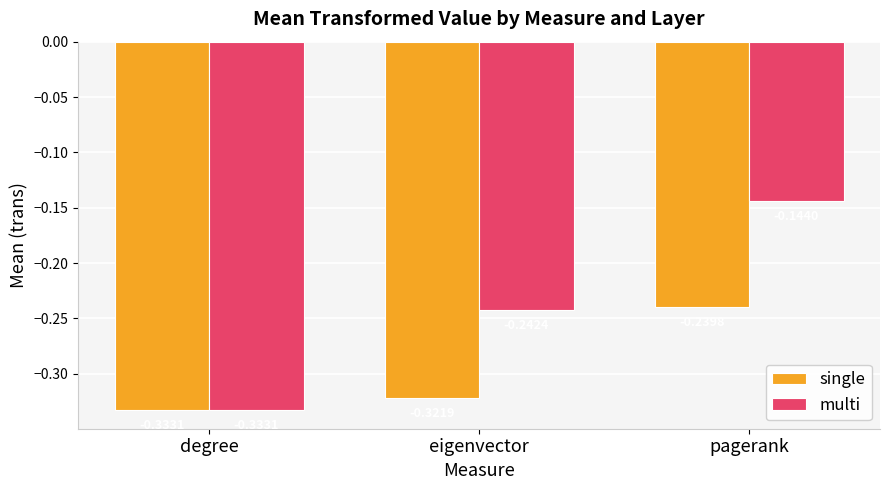

What is the spread (max minus min) of values at pagerank?

0.1